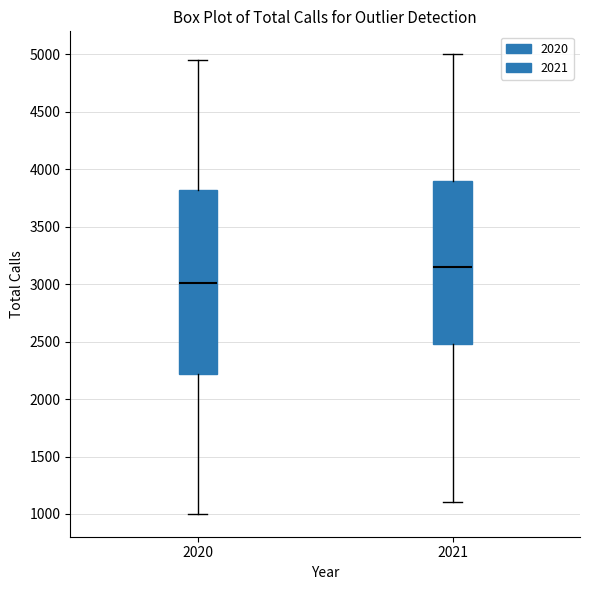

Reading left to right, read every box against the y-axis: the position of its median line, the range the box covers, and the ends of its whiskers. The values are not printed on the chart, so give them approximately, as read against the axis.

2020: median 3000, box 2200 to 3800, whiskers 1000 to 4950
2021: median 3150, box 2500 to 3900, whiskers 1100 to 5000